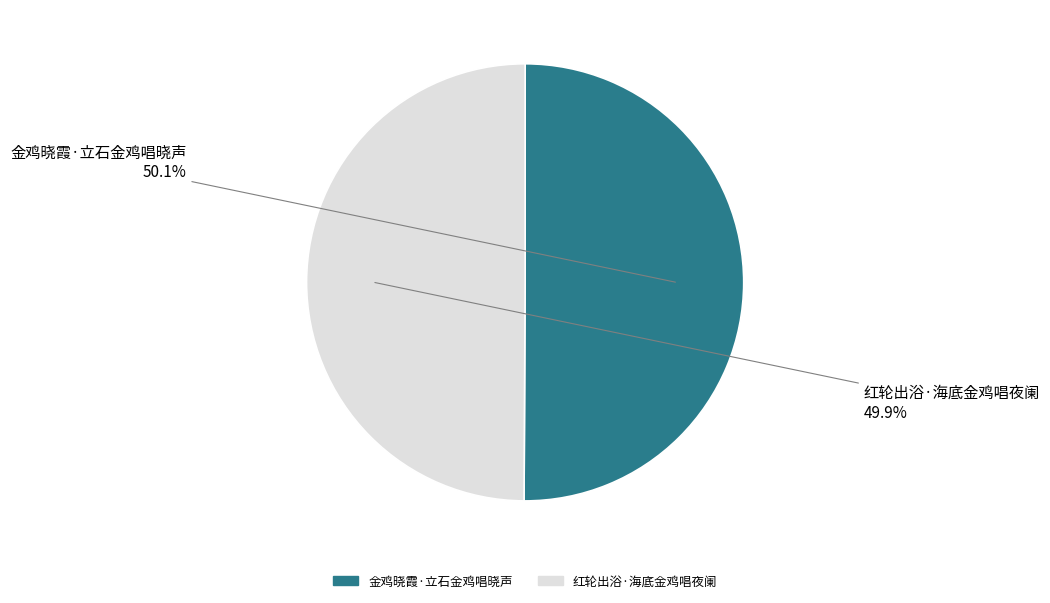

What percentage is the 红轮出浴·海底金鸡唱夜阑 slice, to the nearest percent?

50%